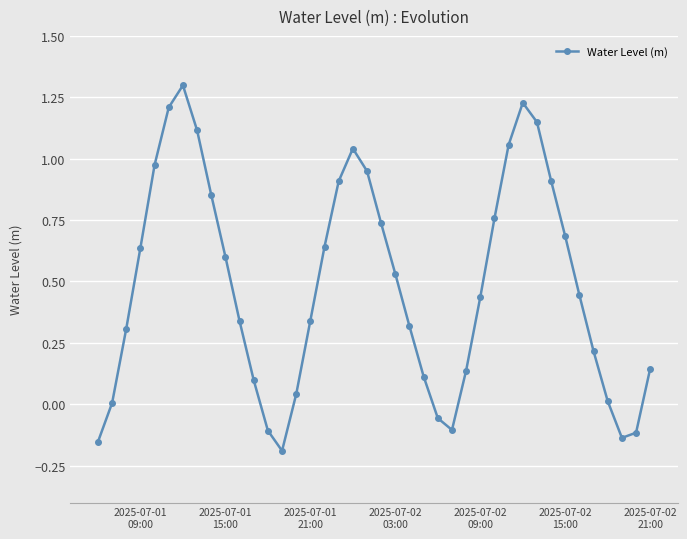

What is the sum of all values?

19.4